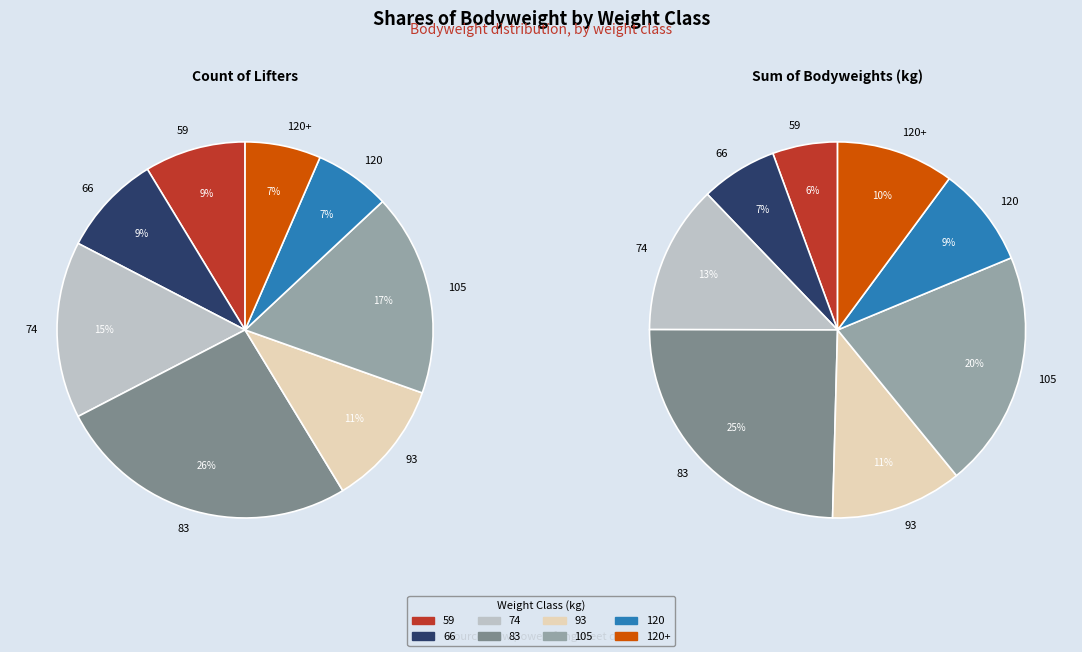

True or false: 59 accounts for 22% of the total.

False